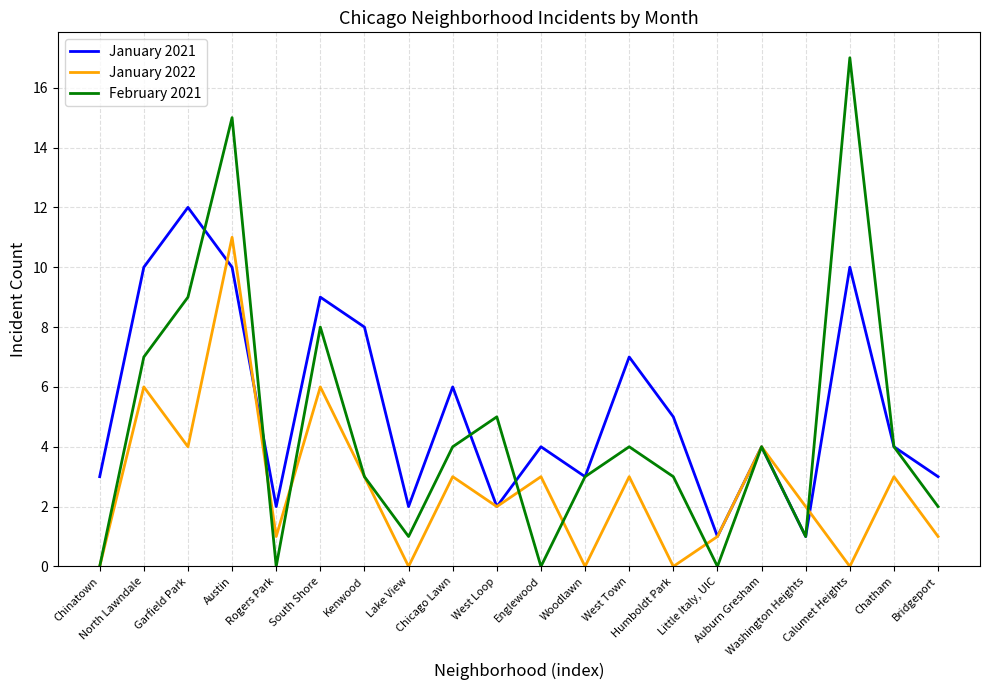

How many lines are shown in the chart?

3